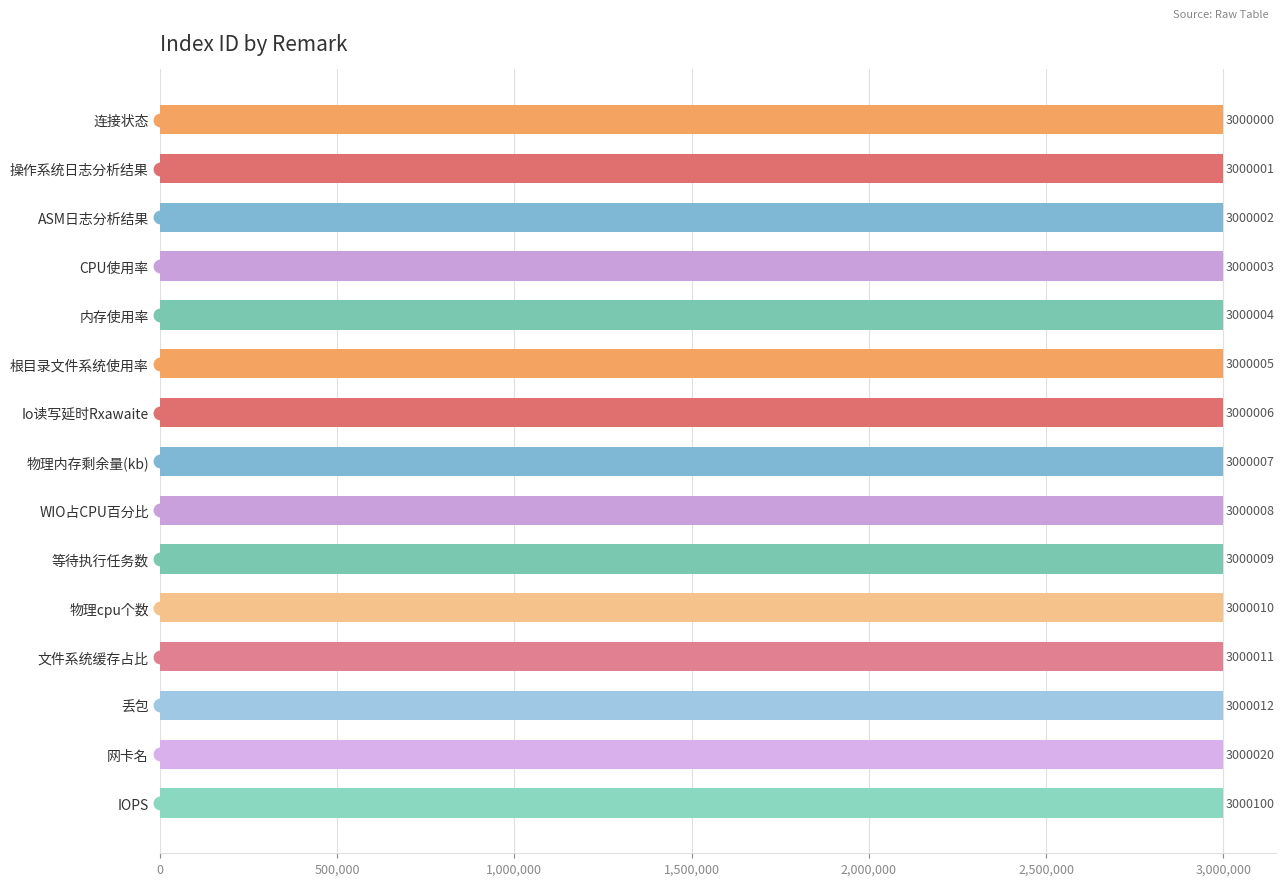

Reading top to bottom, list all the values displayed in this chart.

3000000	3000001	3000002	3000003	3000004	3000005	3000006	3000007	3000008	3000009	3000010	3000011	3000012	3000020	3000100